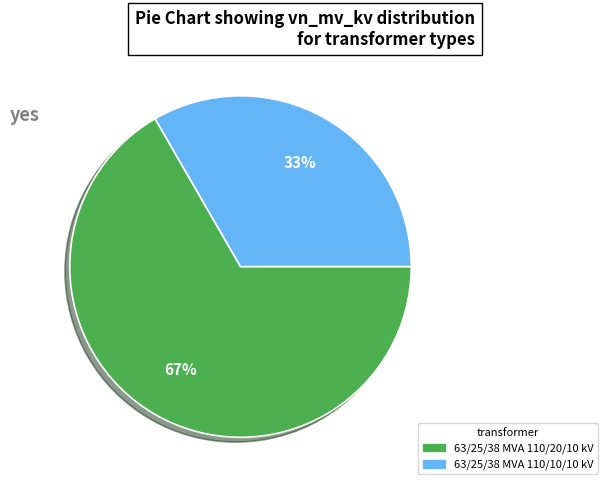

What is the largest slice in the pie chart?

63/25/38 MVA 110/20/10 kV